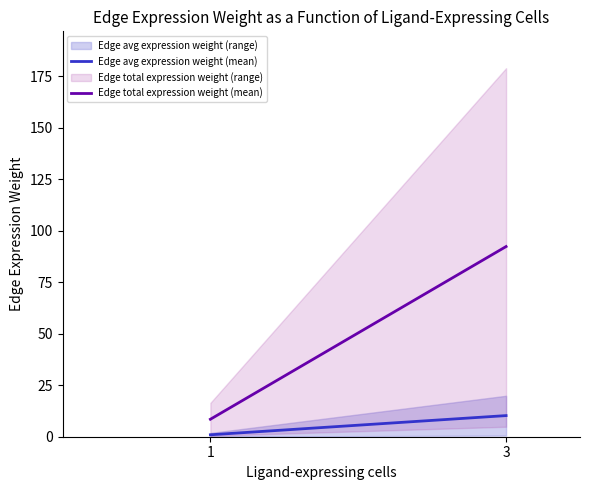

How many data points does each series have?

2